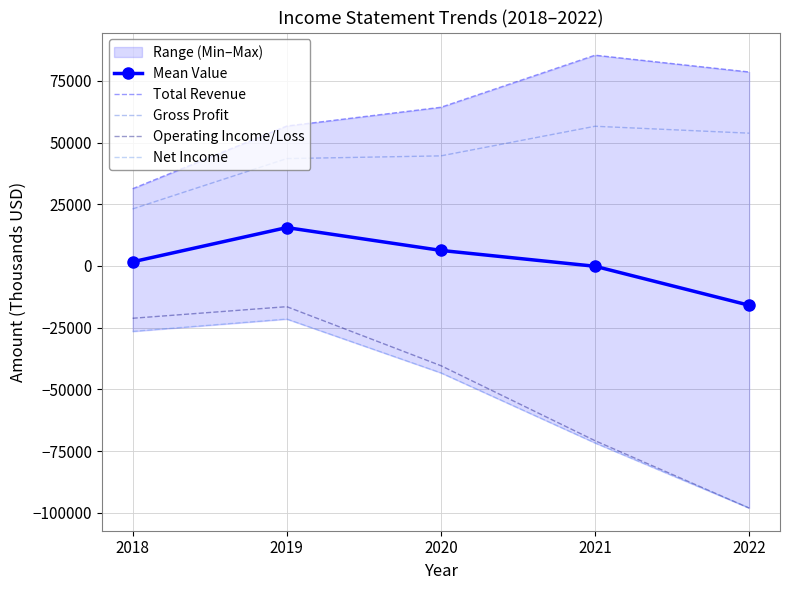

What is the lowest value of the Operating Income/Loss series?

-98100